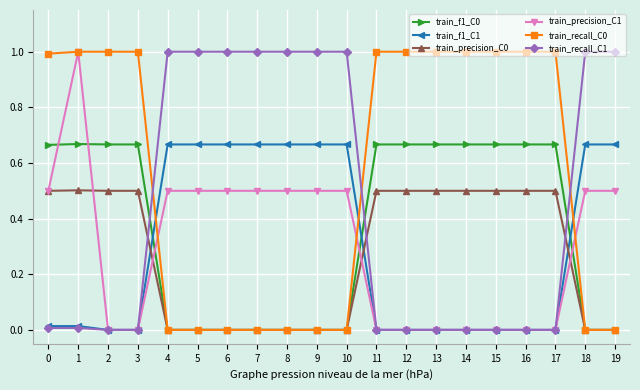

The value of train_recall_C1 at 3 is 0.0. True or false?

True